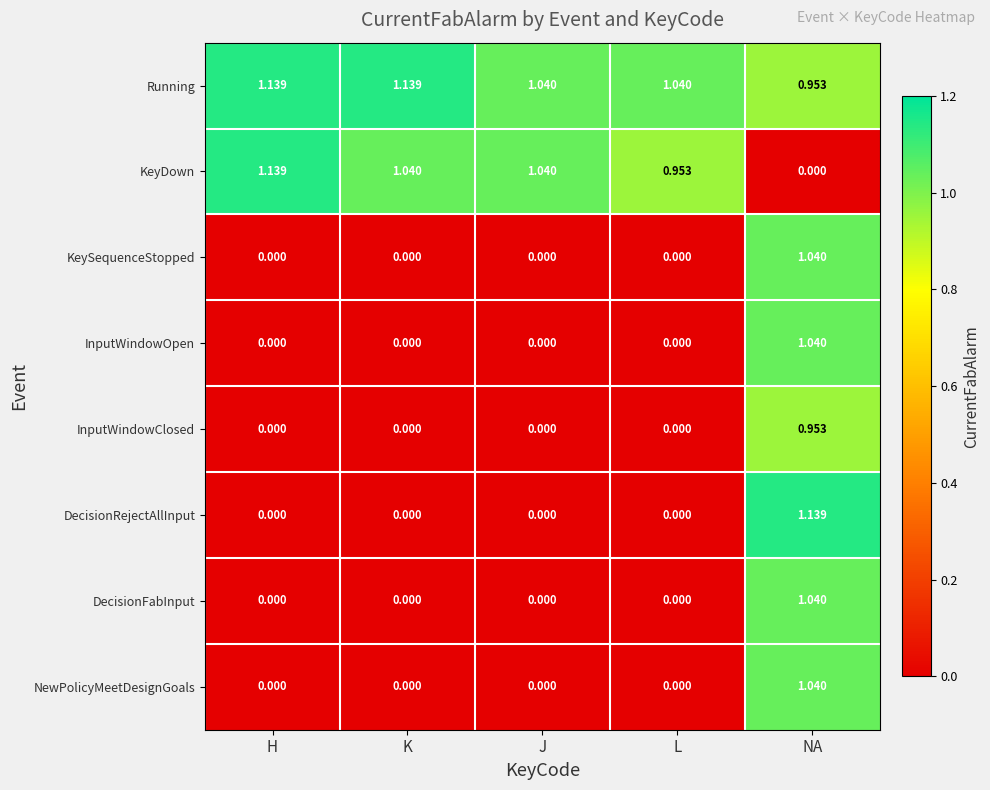

Between K and J, which series saw the biggest shift?

Running